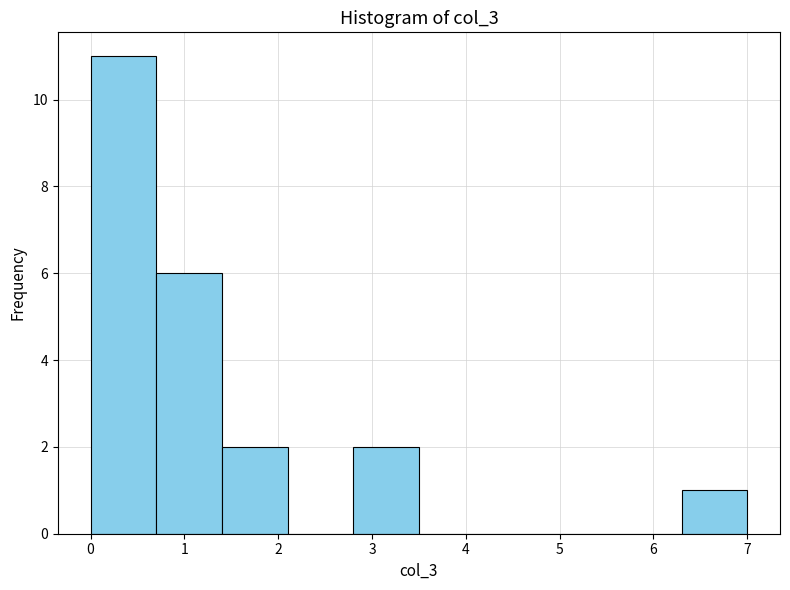

What is the height of the bar covering 1.4 to 2.1 on the x-axis? The values are not printed on the chart, so give them approximately, as read against the axis.

2